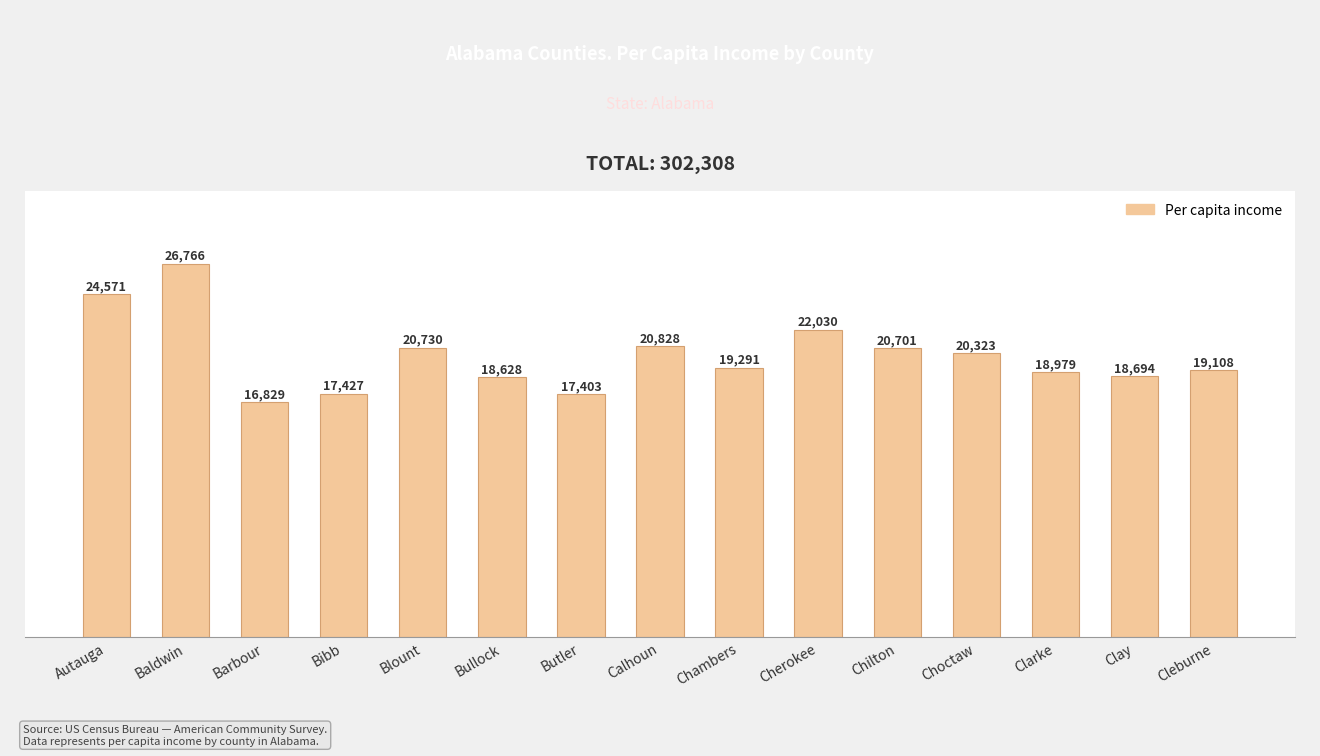

Rank the categories by value from lowest to highest.

Barbour, Butler, Bibb, Bullock, Clay, Clarke, Cleburne, Chambers, Choctaw, Chilton, Blount, Calhoun, Cherokee, Autauga, Baldwin